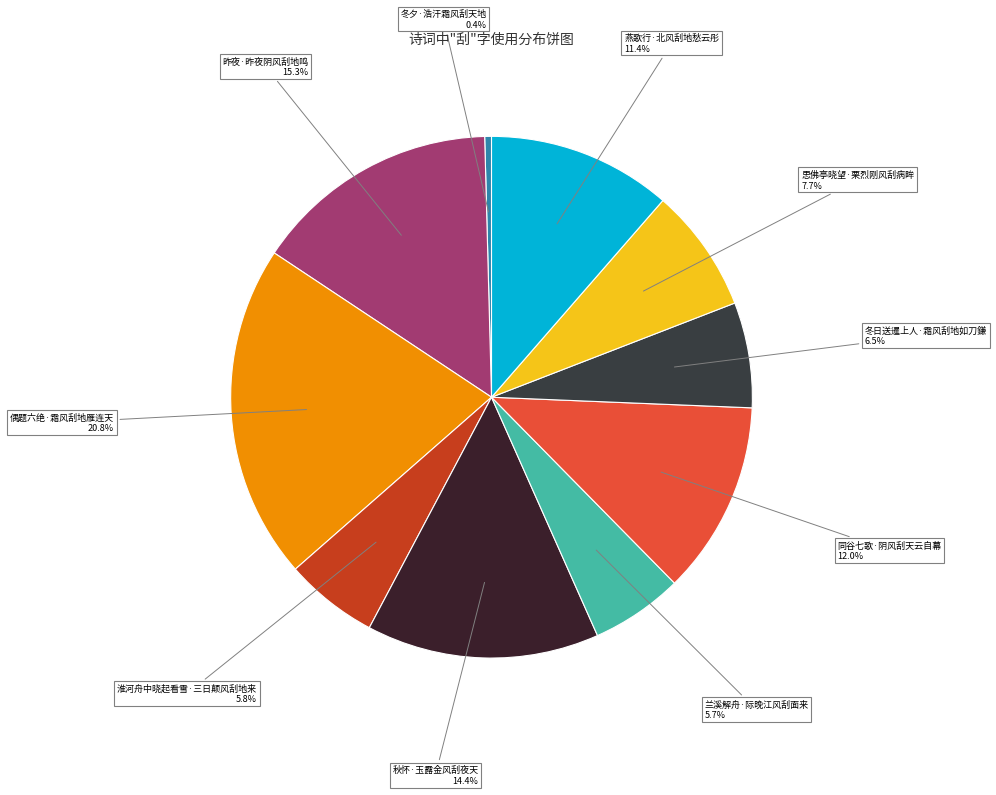

What percentage is the 昨夜·昨夜阴风刮地鸣 slice, to the nearest percent?

15%